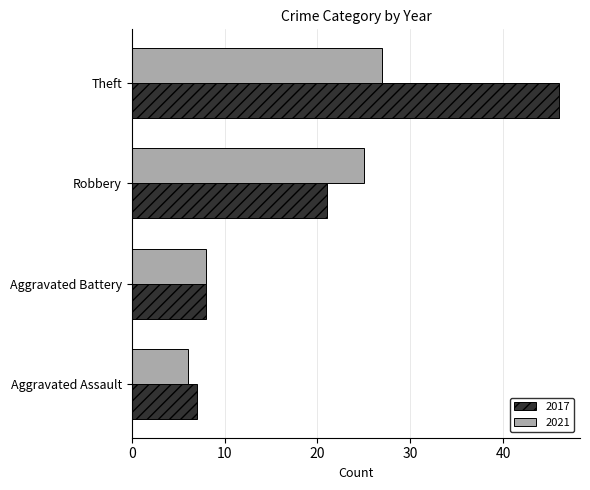

Which series has the largest range (max minus min)?

2017